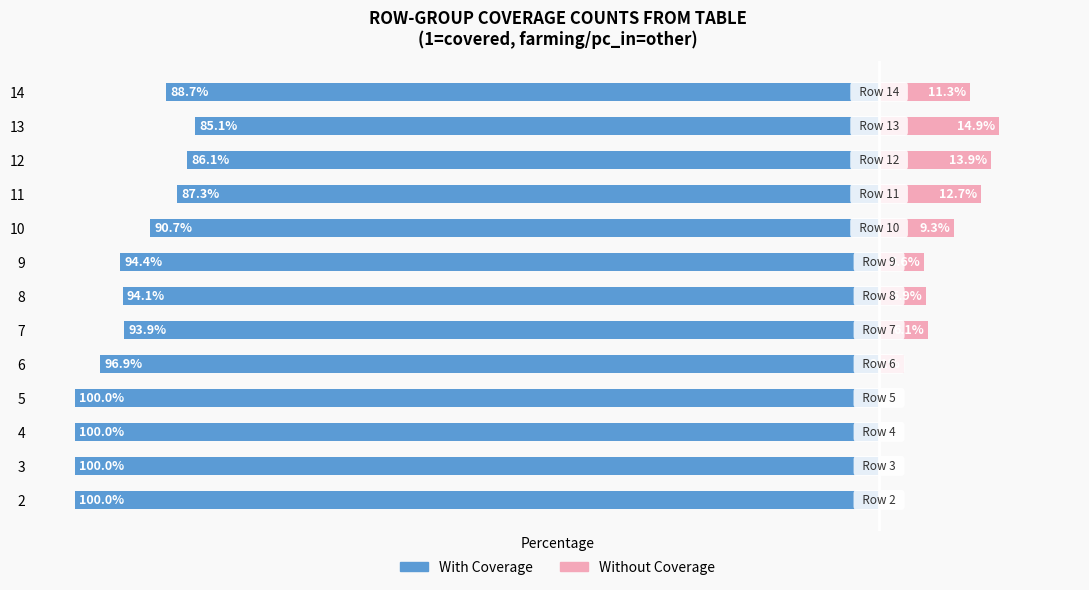

How many data points in With Coverage are above 94?

7